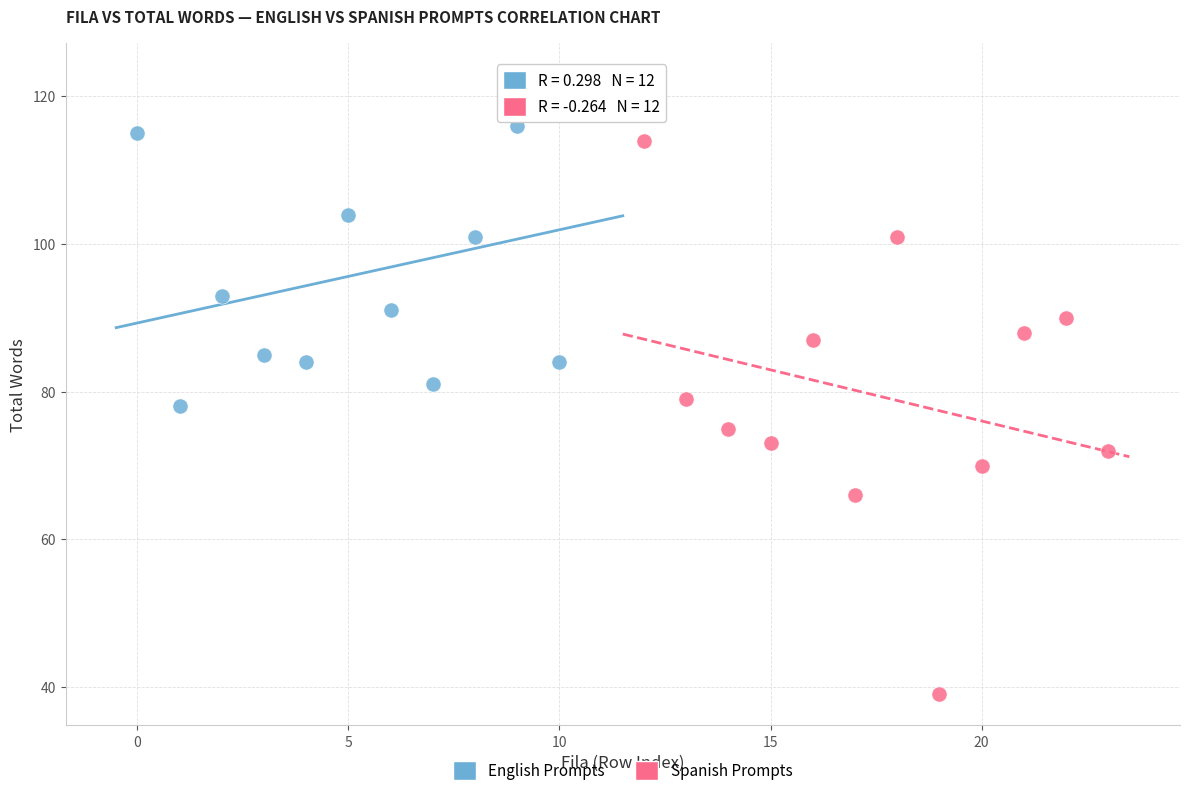

Which series reaches the maximum Y coordinate?

English Prompts